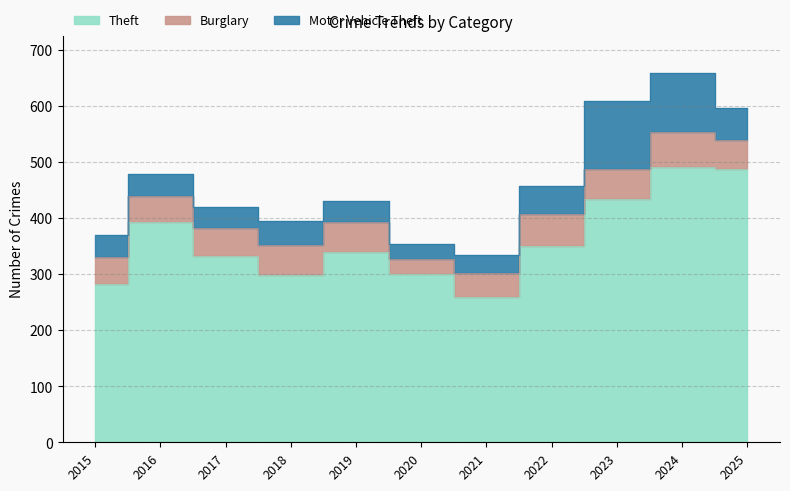

What is the minimum value for Motor Vehicle Theft?

26